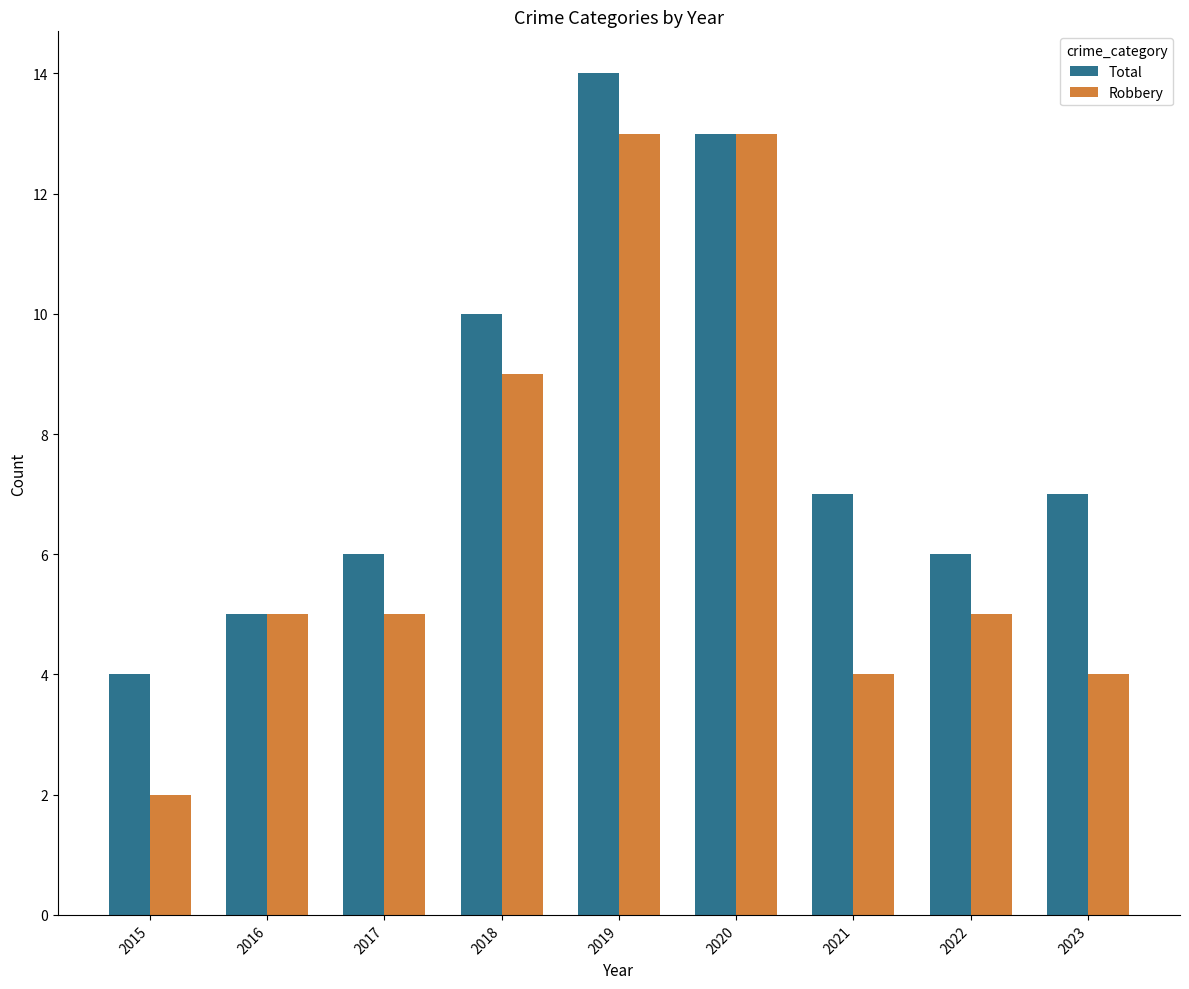

The value of Total at 2016 is 5. True or false?

True